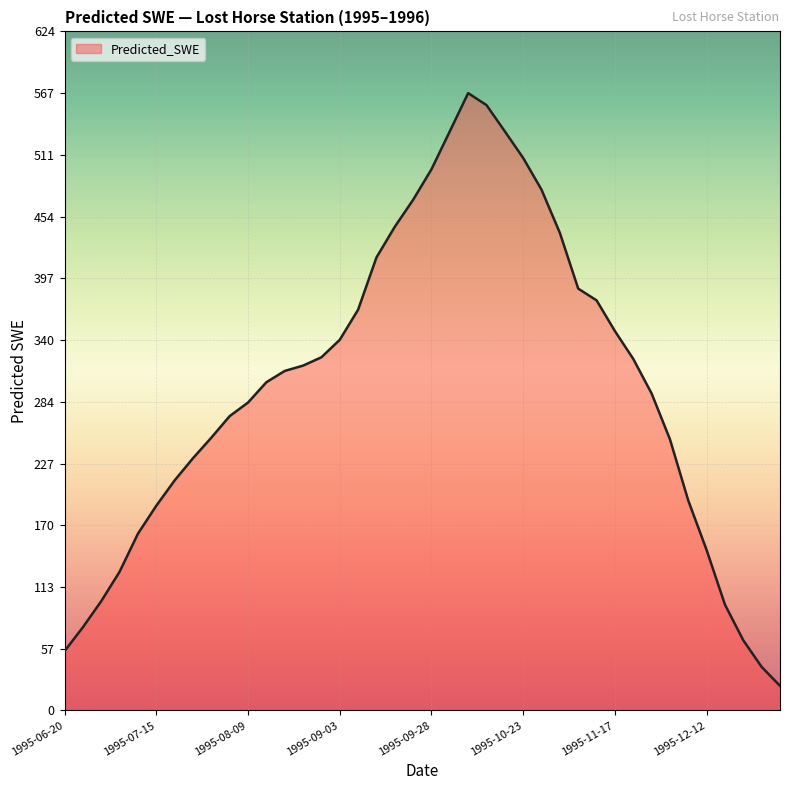

What is the maximum value shown in the chart?

567.4